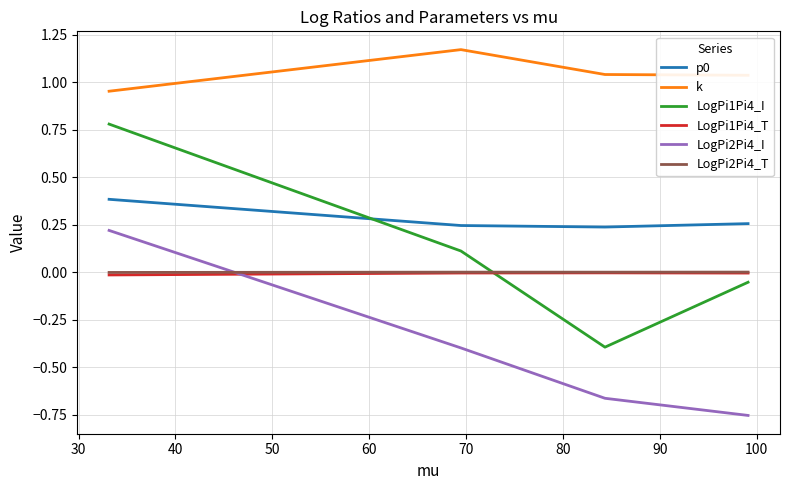

Which series has the largest total across all categories?

k